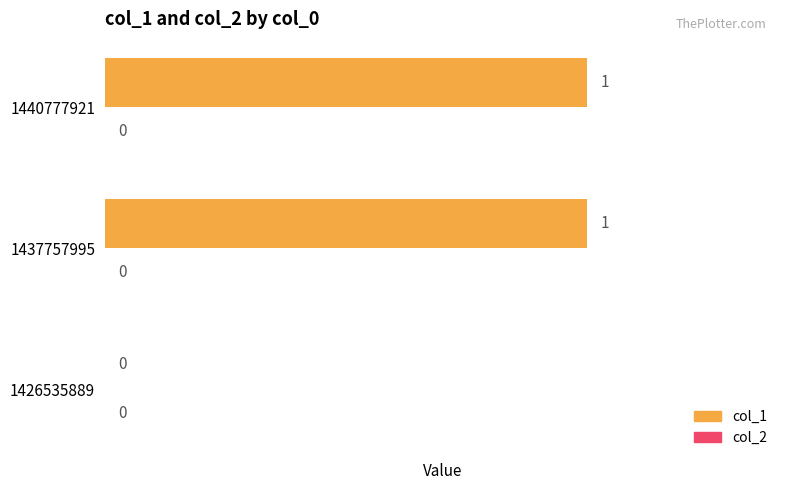

Reading bottom to top, transcribe all the data shown in this chart.

1426535889=0	1437757995=1	1440777921=1